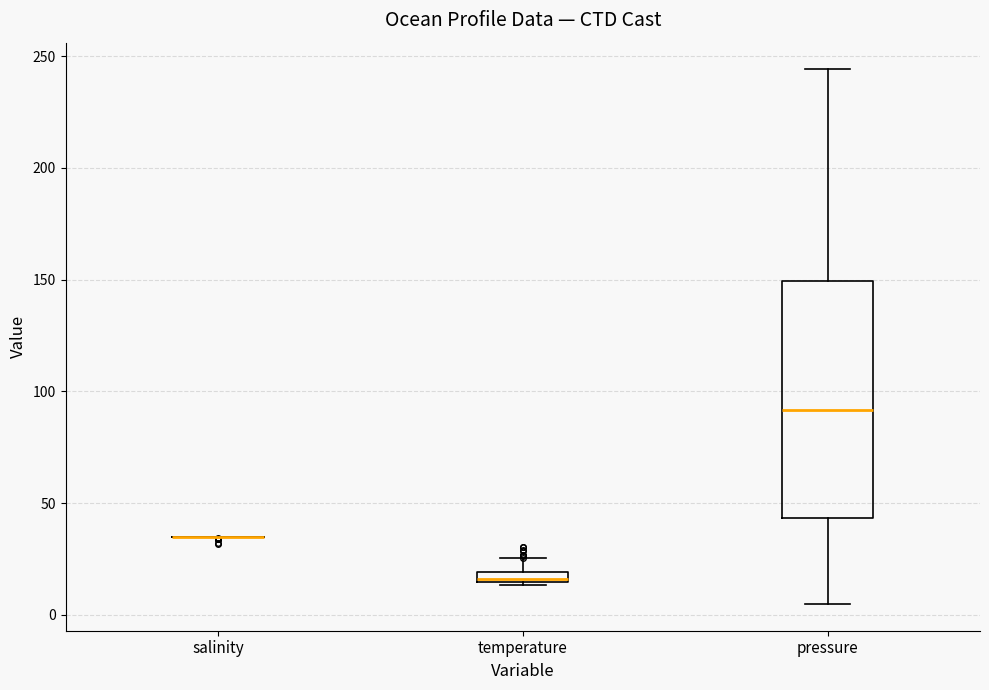

Where is the upper edge of the box for temperature on the y-axis? The values are not printed on the chart, so give them approximately, as read against the axis.

20